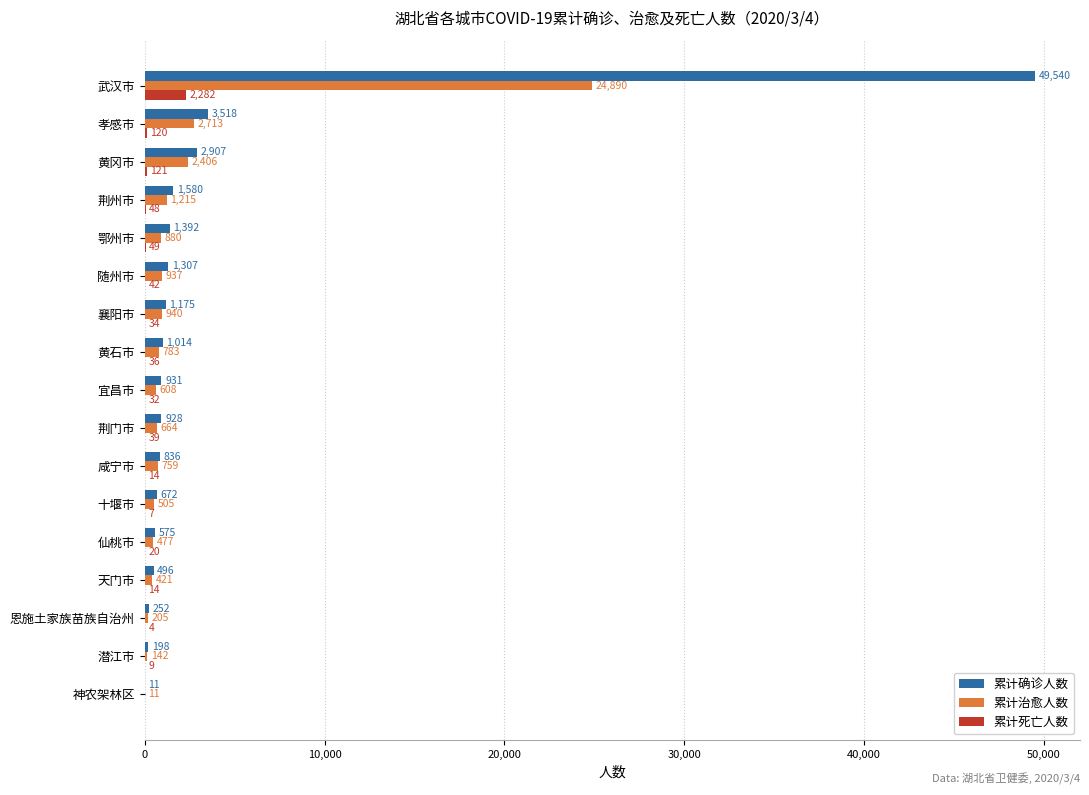

Is it true that 累计治愈人数 equals 2713 at 孝感市?

True